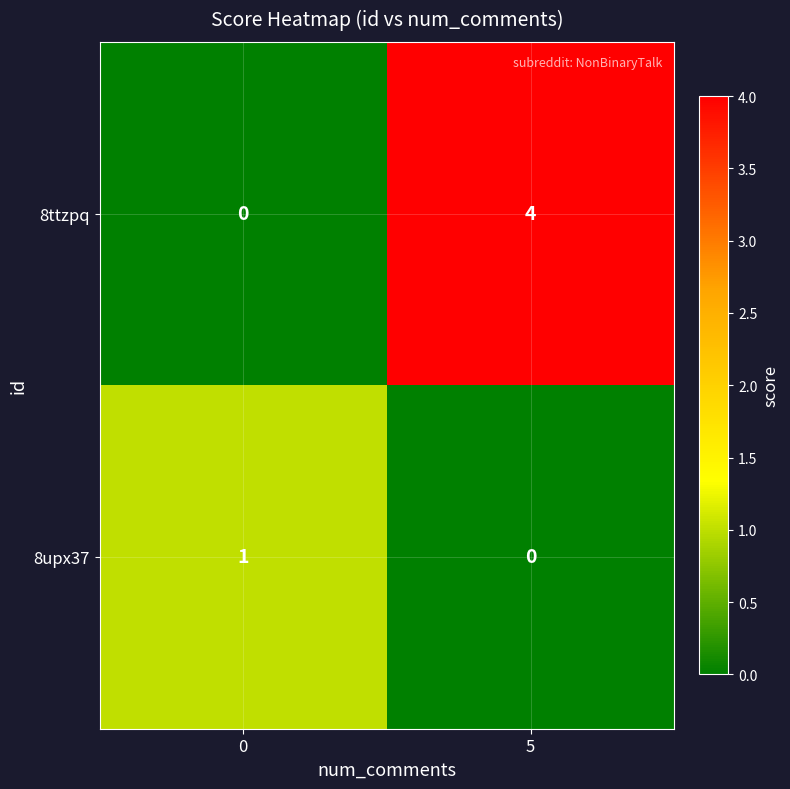

The value of 8ttzpq at 0 is 0. True or false?

True